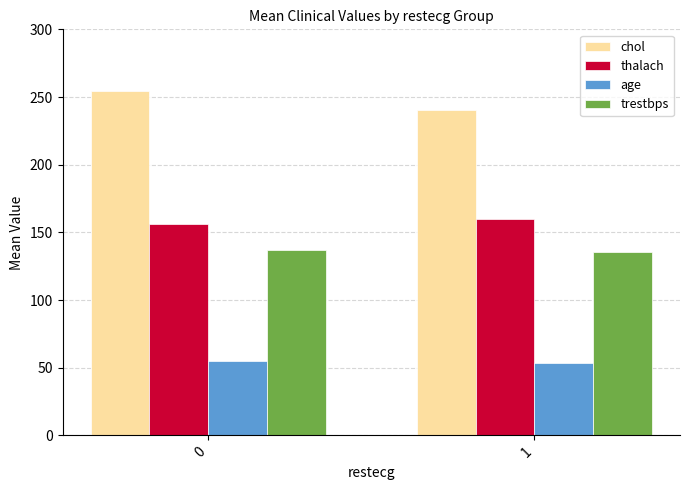

What is the value of the age bar at the 2nd from the left?

53.7